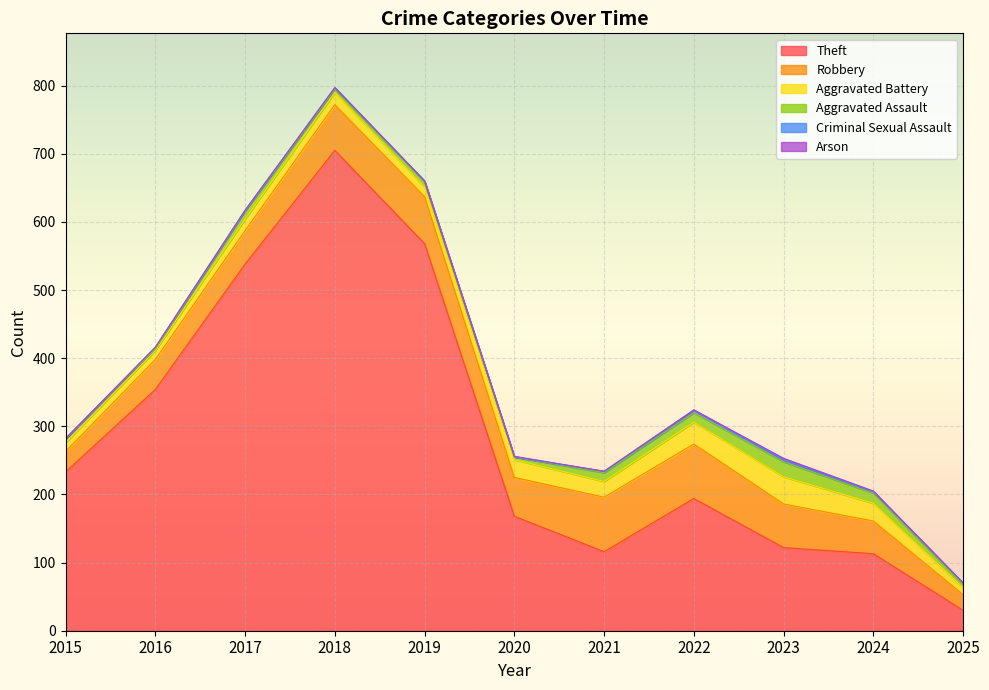

Does the chart display data point markers on the line(s)?

No